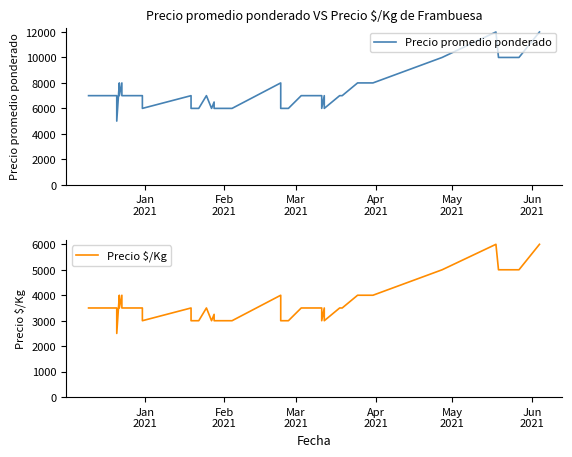

True or false: Precio $/Kg has more than 2 interior local peaks.

True